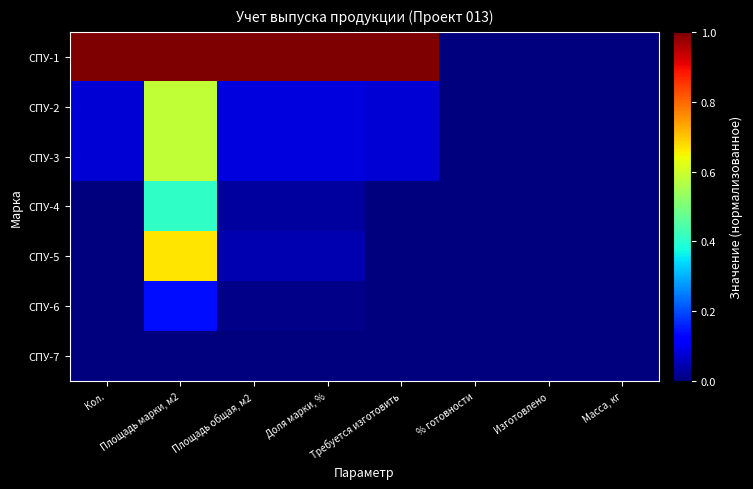

Reading left to right, what are all the values shown in this chart?

СПУ-1: Кол.=1.0	Площадь марки, м2=1.0	Площадь общая, м2=1.0	Доля марки, %=1.0	Требуется изготовить=1.0	% готовности=0.0	Изготовлено=0.0	Масса, кг=0.0
СПУ-2: Кол.=0.1	Площадь марки, м2=0.6	Площадь общая, м2=0.1	Доля марки, %=0.1	Требуется изготовить=0.1	% готовности=0.0	Изготовлено=0.0	Масса, кг=0.0
СПУ-3: Кол.=0.1	Площадь марки, м2=0.6	Площадь общая, м2=0.1	Доля марки, %=0.1	Требуется изготовить=0.1	% готовности=0.0	Изготовлено=0.0	Масса, кг=0.0
СПУ-4: Кол.=0.0	Площадь марки, м2=0.4	Площадь общая, м2=0.0	Доля марки, %=0.0	Требуется изготовить=0.0	% готовности=0.0	Изготовлено=0.0	Масса, кг=0.0
СПУ-5: Кол.=0.0	Площадь марки, м2=0.7	Площадь общая, м2=0.0	Доля марки, %=0.0	Требуется изготовить=0.0	% готовности=0.0	Изготовлено=0.0	Масса, кг=0.0
СПУ-6: Кол.=0.0	Площадь марки, м2=0.1	Площадь общая, м2=0.0	Доля марки, %=0.0	Требуется изготовить=0.0	% готовности=0.0	Изготовлено=0.0	Масса, кг=0.0
СПУ-7: Кол.=0.0	Площадь марки, м2=0.0	Площадь общая, м2=0.0	Доля марки, %=0.0	Требуется изготовить=0.0	% готовности=0.0	Изготовлено=0.0	Масса, кг=0.0